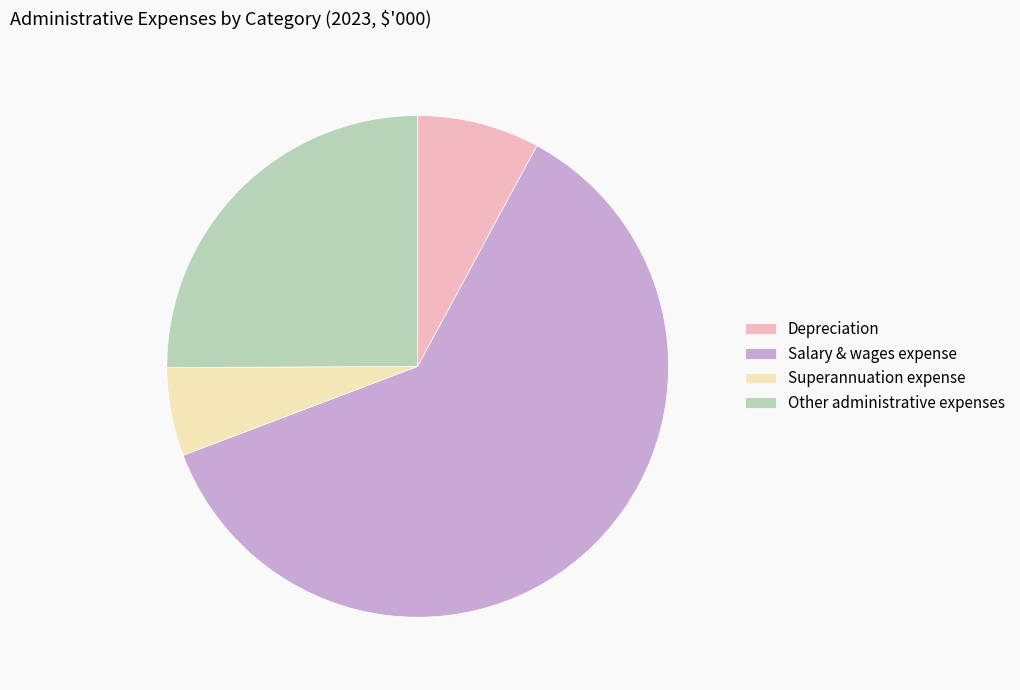

Rank the categories by value from highest to lowest.

Salary & wages expense, Other administrative expenses, Depreciation, Superannuation expense